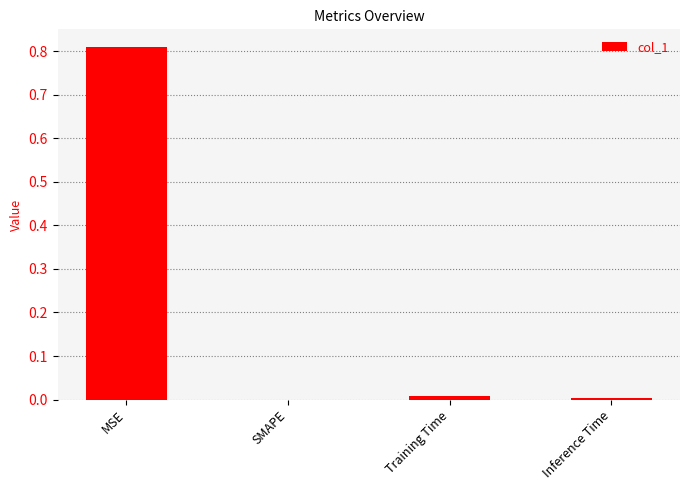

Which label corresponds to the largest value in the chart?

MSE